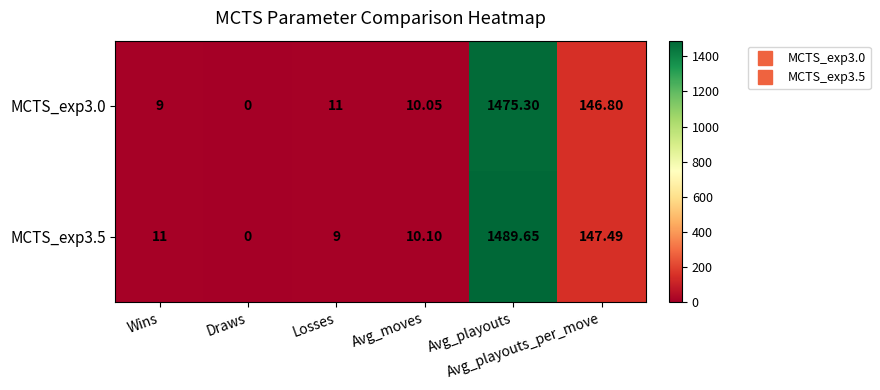

Which series changed the most between Draws and Losses?

MCTS_exp3.0